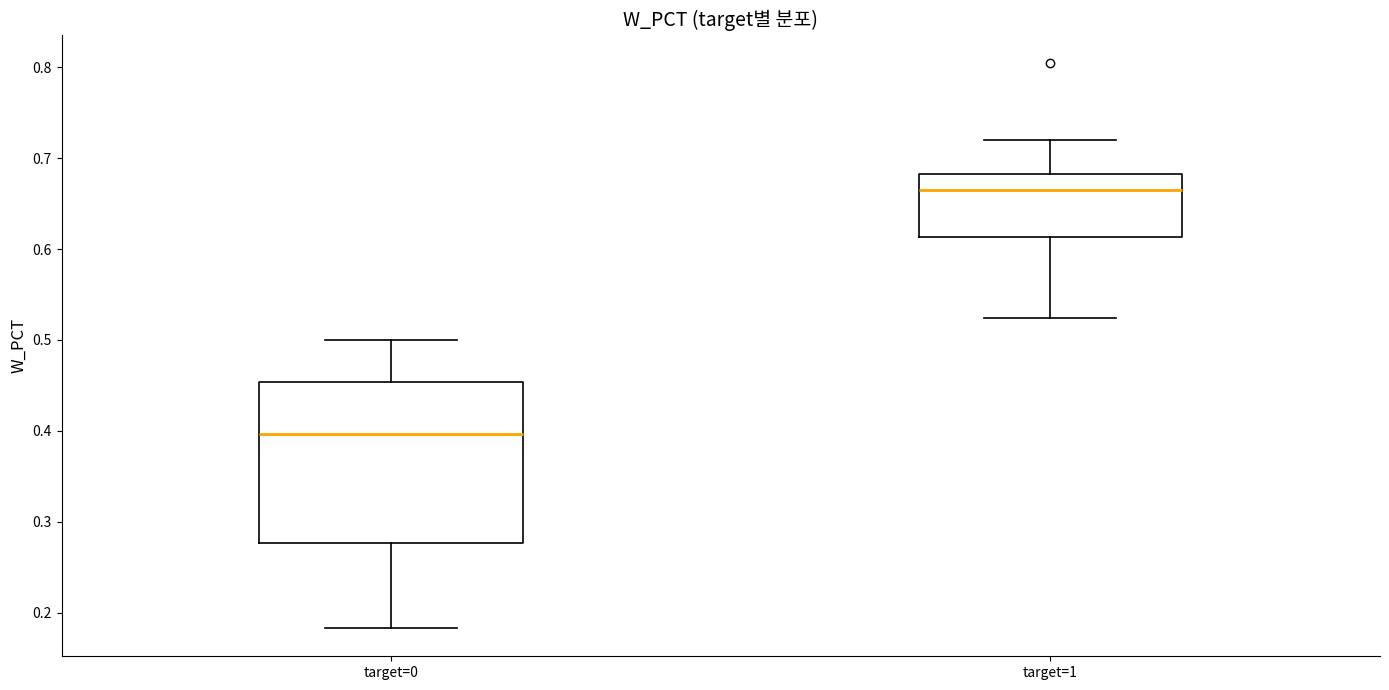

Where is the lower edge of the box for target=0 on the y-axis? The values are not printed on the chart, so give them approximately, as read against the axis.

0.28